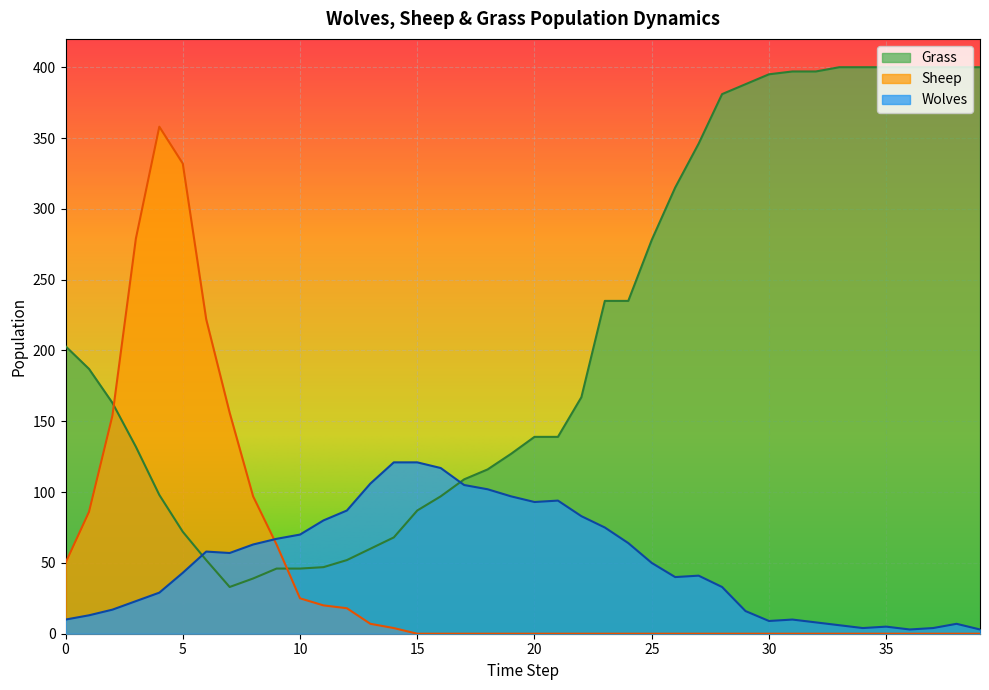

What is the difference between the highest and lowest values at 16?

117